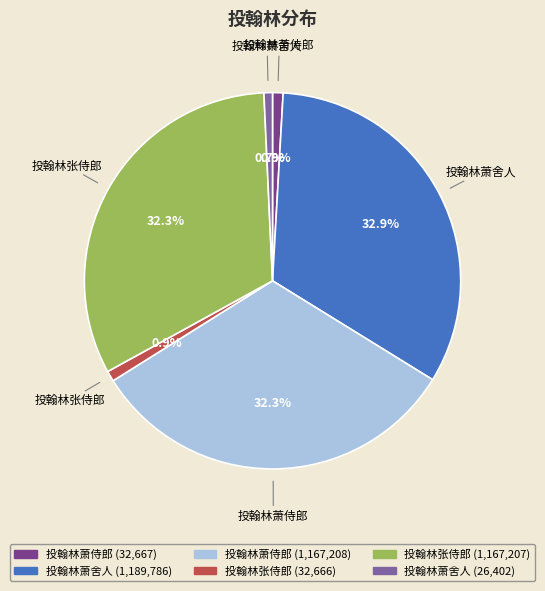

Does any single category account for the majority?

No